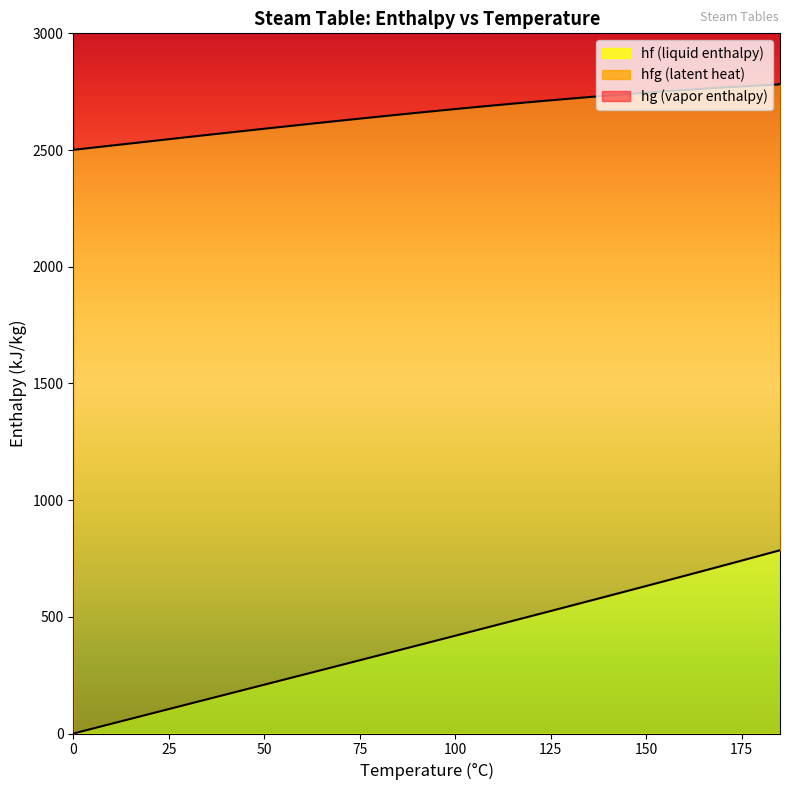

Which series changed the most between 40 and 105?

hf